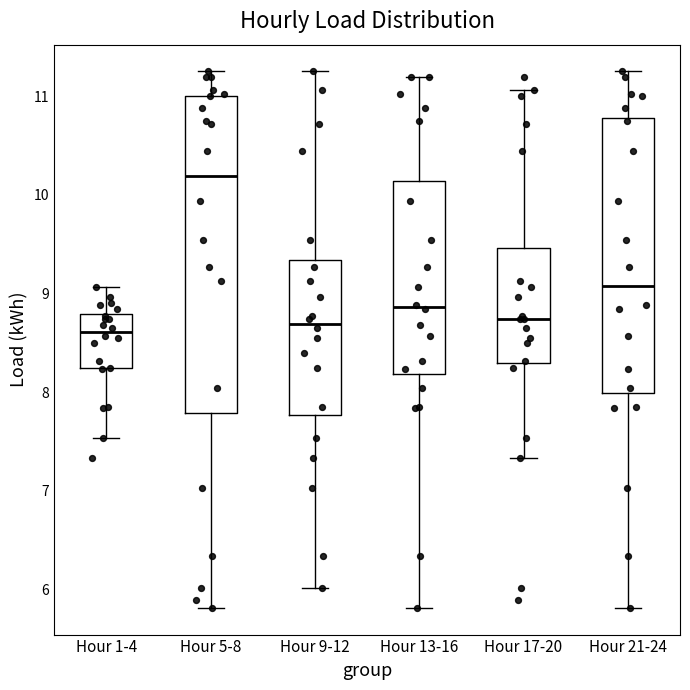

Reading left to right, transcribe this box plot: for each box, give where its median line is, the range the box spans, and where its two whiskers end, as read against the y-axis. The values are not printed on the chart, so give them approximately, as read against the axis.

Hour 1-4: median 8.6, box 8.2 to 8.8, whiskers 7.5 to 9.1
Hour 5-8: median 10.2, box 7.8 to 11.0, whiskers 5.8 to 11.3
Hour 9-12: median 8.7, box 7.8 to 9.3, whiskers 6.0 to 11.3
Hour 13-16: median 8.9, box 8.2 to 10.1, whiskers 5.8 to 11.2
Hour 17-20: median 8.7, box 8.3 to 9.5, whiskers 7.3 to 11.1
Hour 21-24: median 9.1, box 8.0 to 10.8, whiskers 5.8 to 11.3